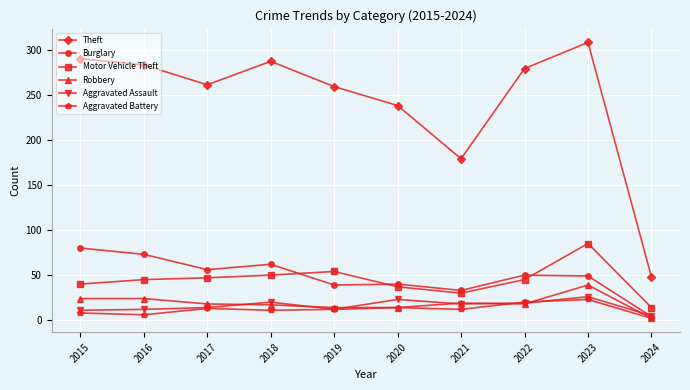

Where is the first local maximum for Theft?

2018